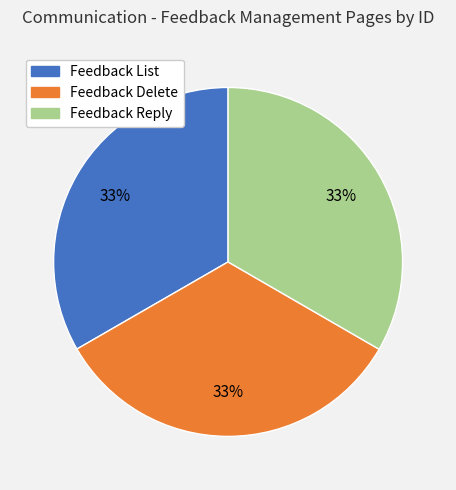

What percentage is the Feedback Delete slice, to the nearest percent?

33%